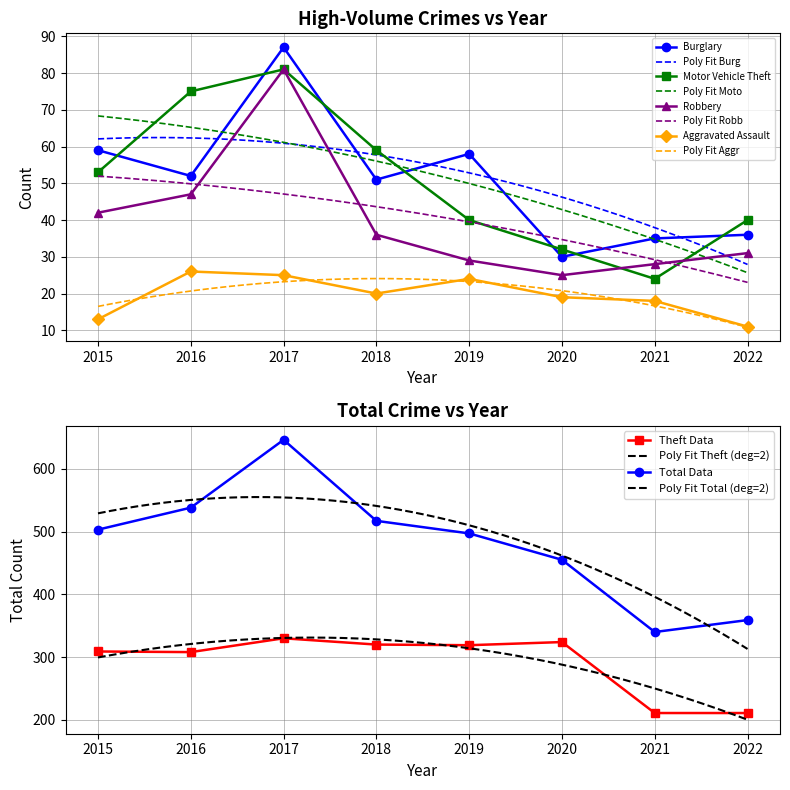

Which category has the lowest value in the Burglary series?

2020